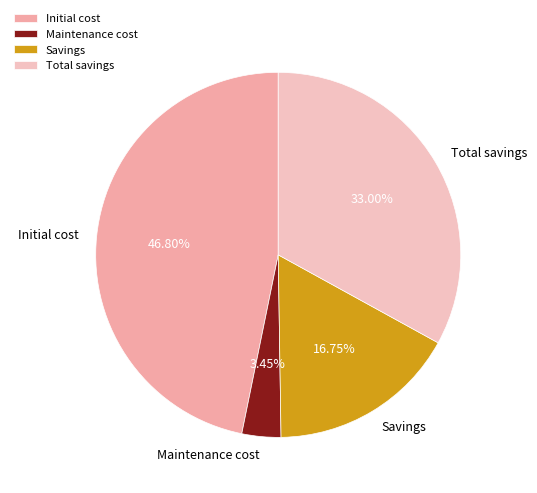

What is the largest slice in the pie chart?

Initial cost